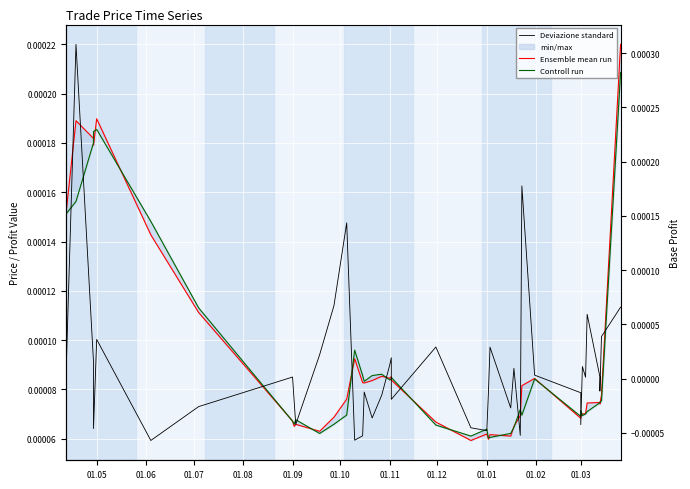

How many interior local valleys does the Controll run series have?

9